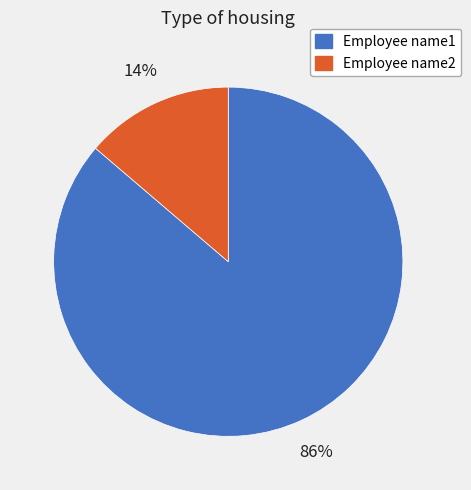

Rank the categories by value from highest to lowest.

Employee name1, Employee name2